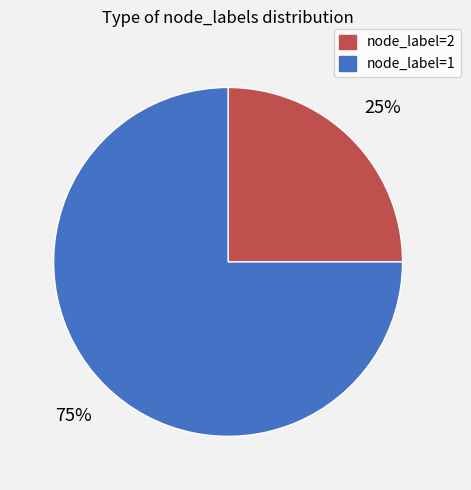

Do node_label=1 and node_label=2 together represent more than half of the pie?

Yes